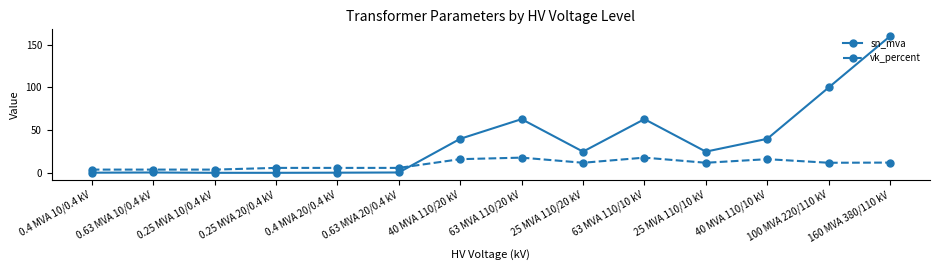

Is it true that sn_mva equals 0.2 at 0.25 MVA 10/0.4 kV?

True